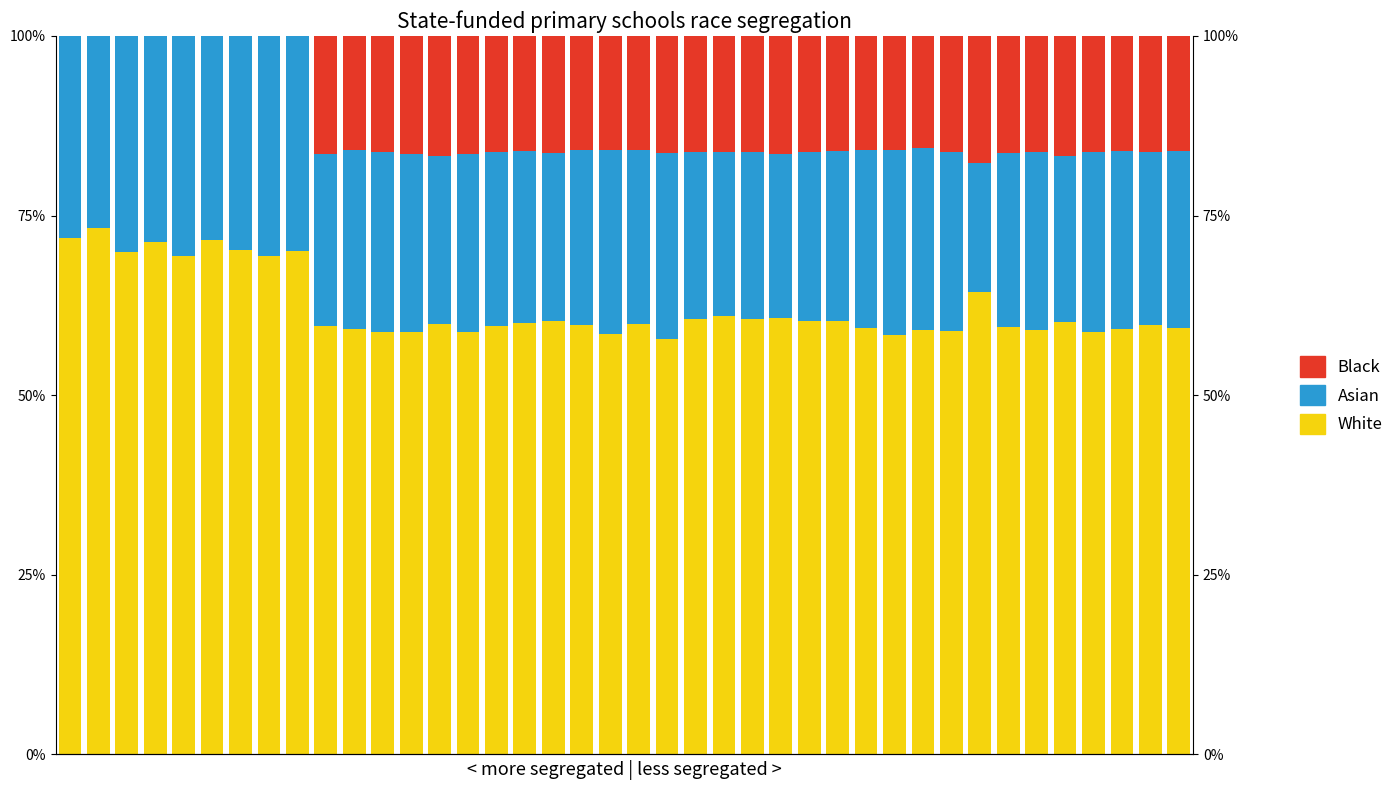

What are all the series names shown in the legend?

White, Asian, Black